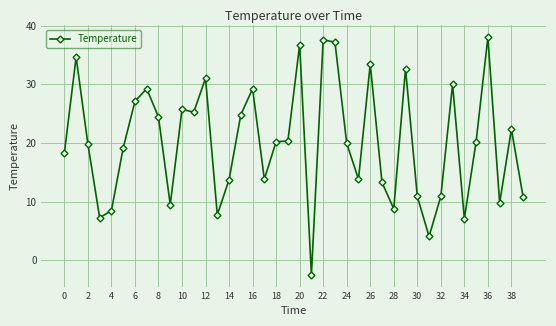

What is the smallest value displayed?

-2.5